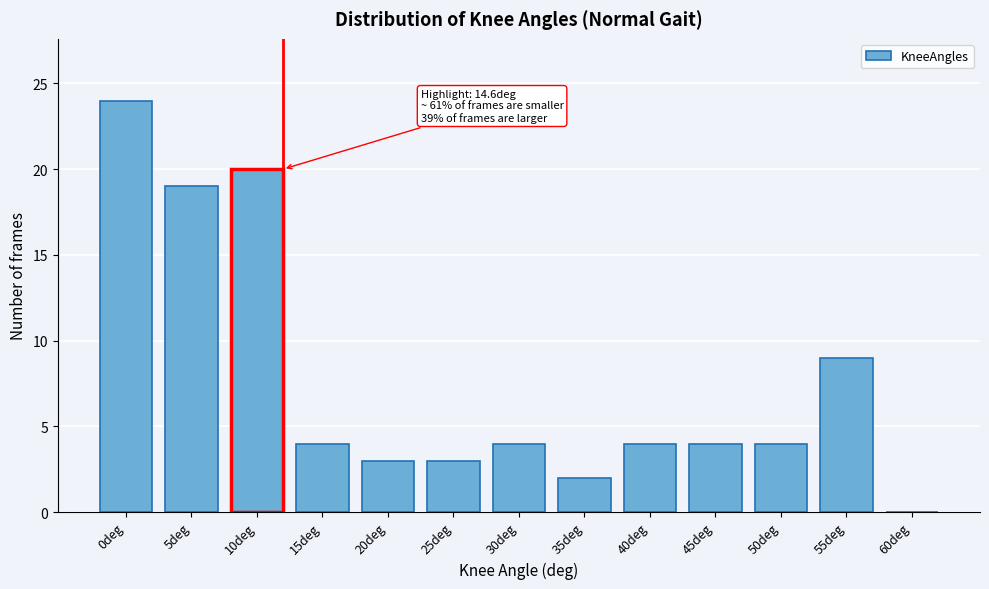

Reading left to right, what are all the values shown in this chart?

0deg=24	5deg=19	10deg=20	15deg=4	20deg=3	25deg=3	30deg=4	35deg=2	40deg=4	45deg=4	50deg=4	55deg=9	60deg=0